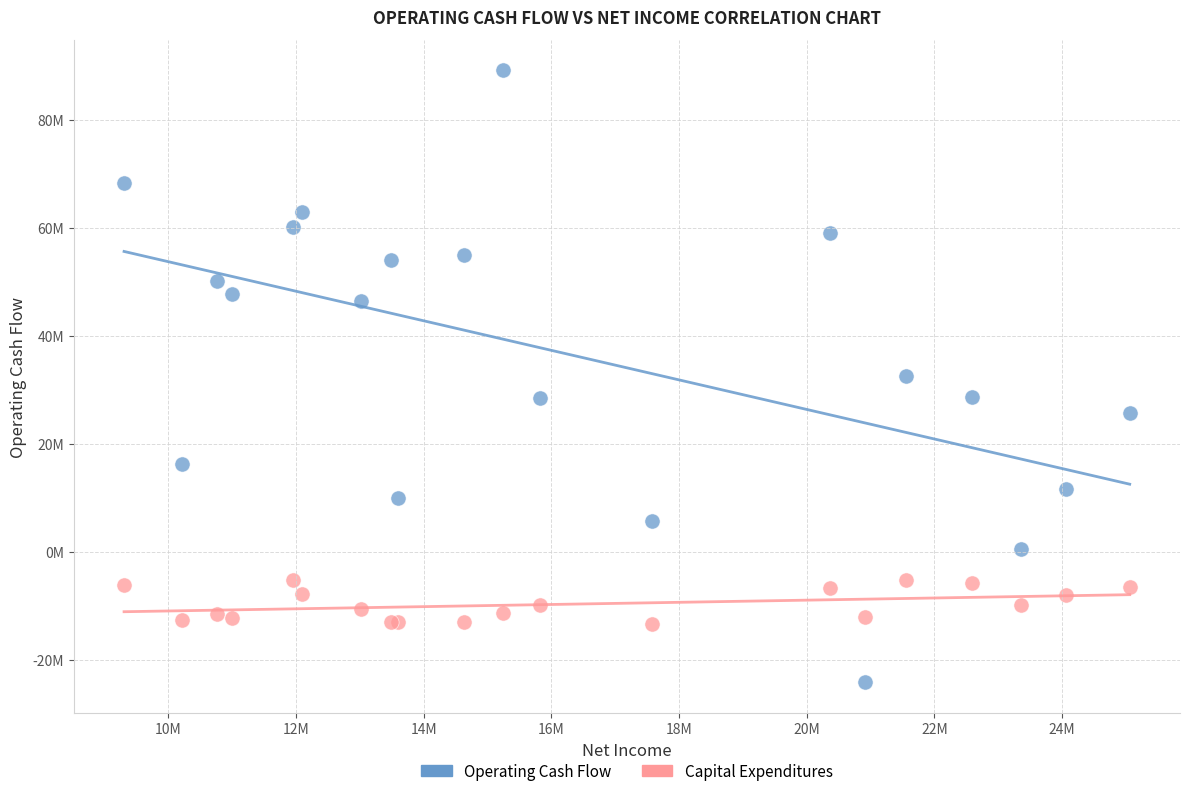

Which series contains the lowest Y value?

Operating Cash Flow